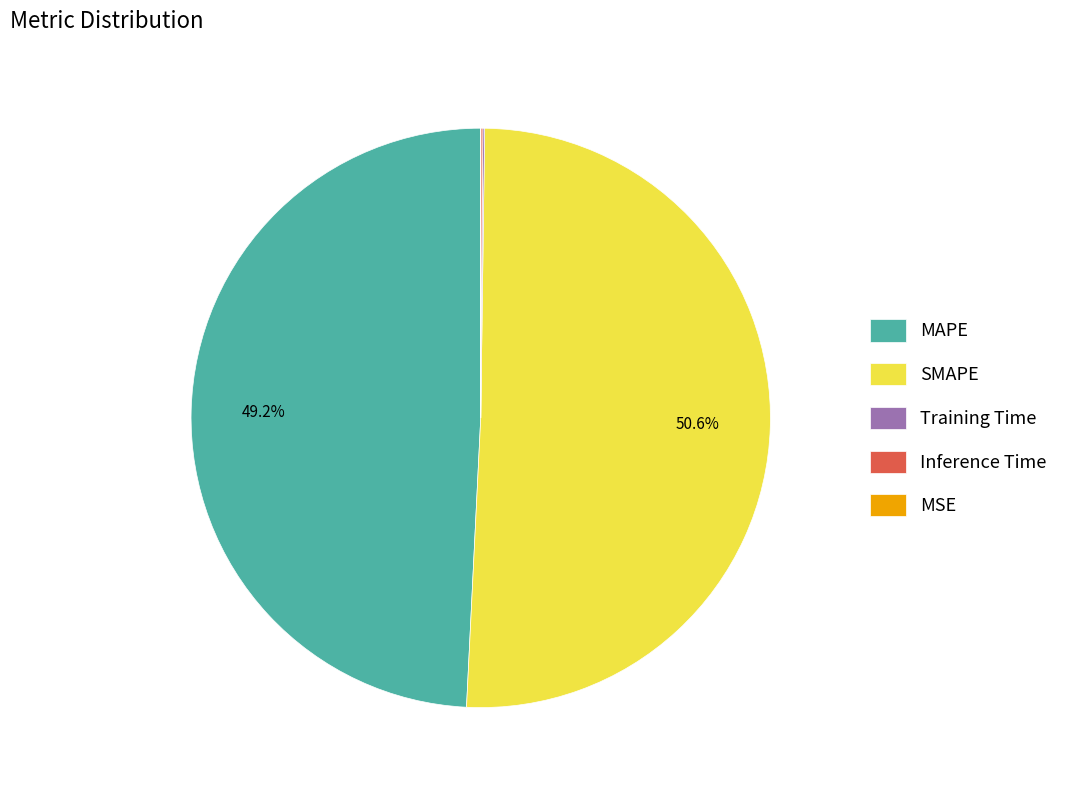

What is the largest slice in the pie chart?

SMAPE